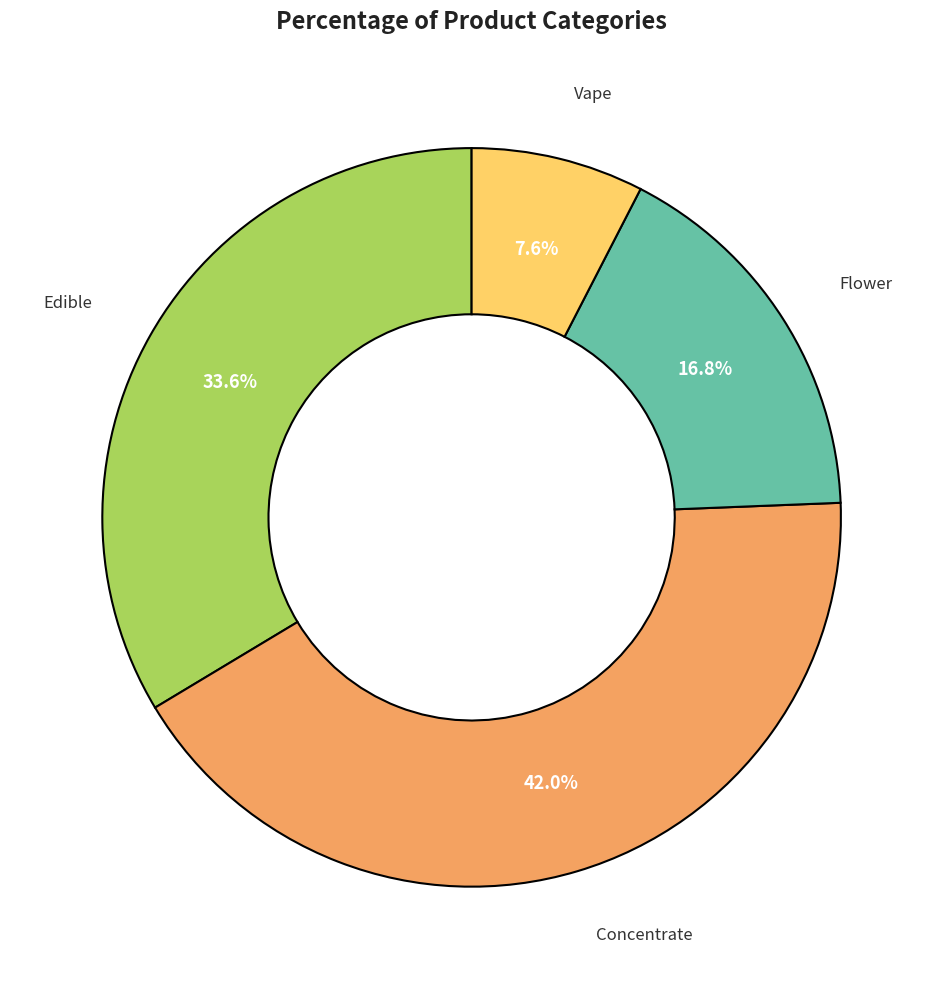

Does any single category account for the majority?

No